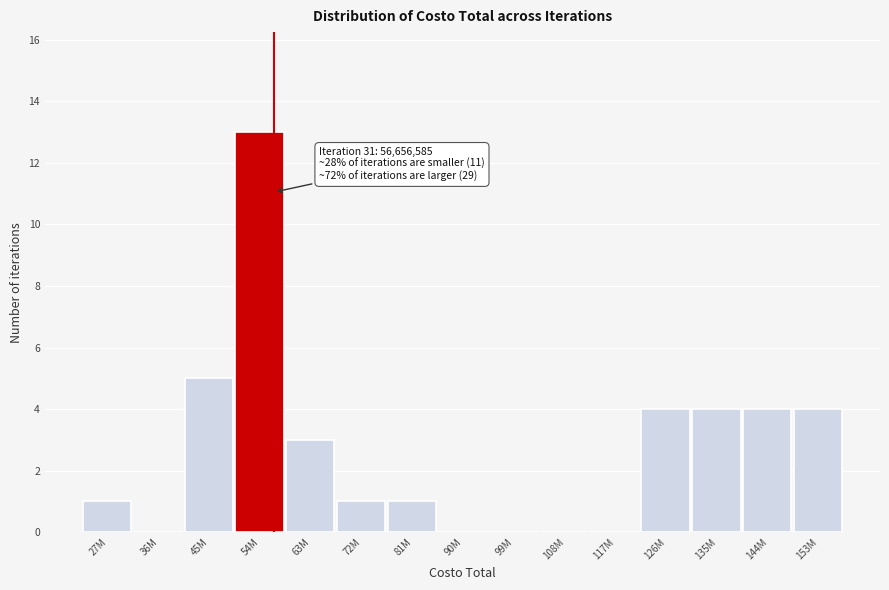

Reading left to right, list all the values displayed in this chart.

27M=1	36M=0	45M=5	54M=13	63M=3	72M=1	81M=1	90M=0	99M=0	108M=0	117M=0	126M=4	135M=4	144M=4	153M=4